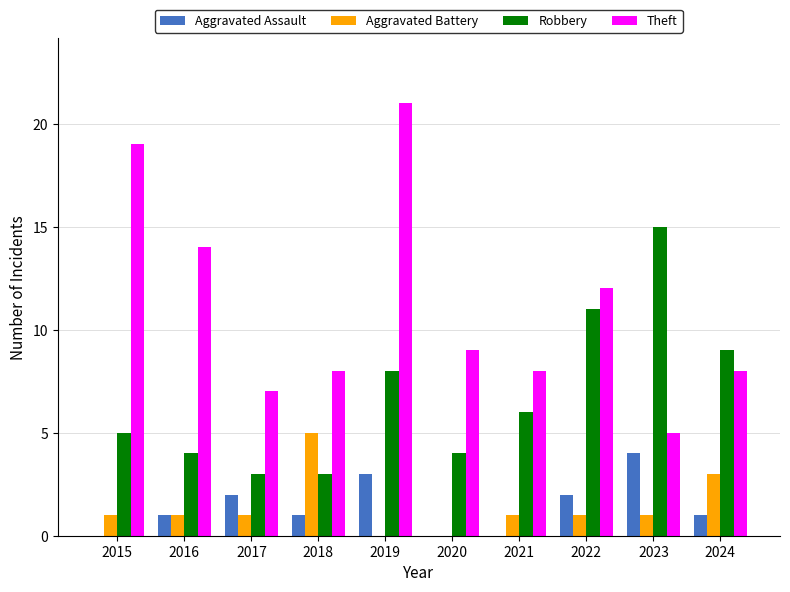

Are the bars horizontal?

No